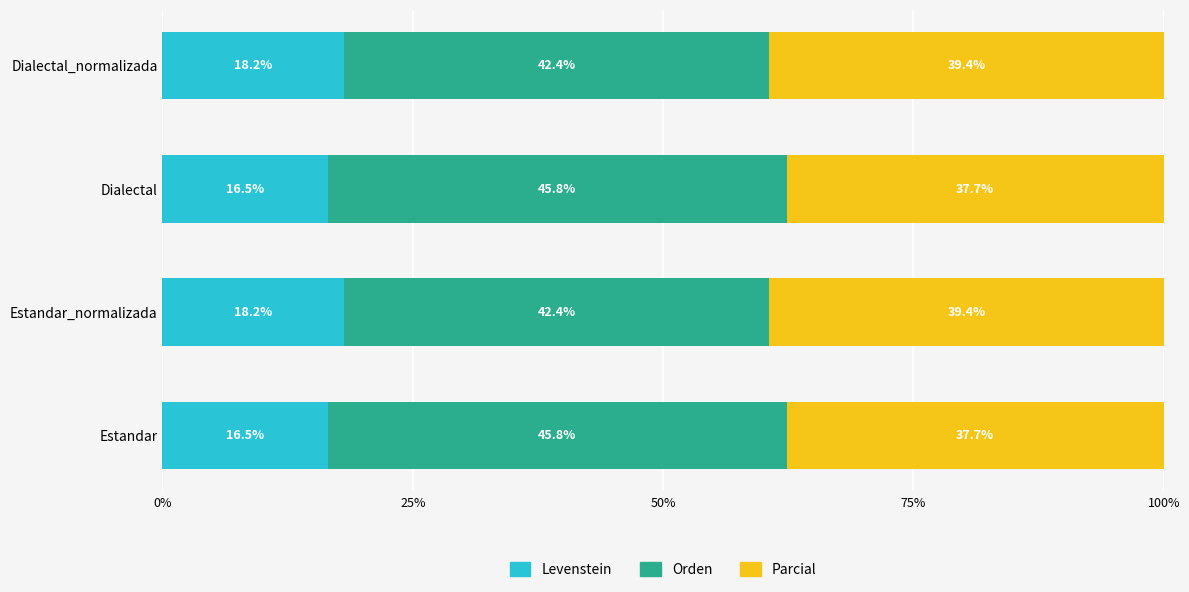

What is the sum of all Levenstein values?

69.4